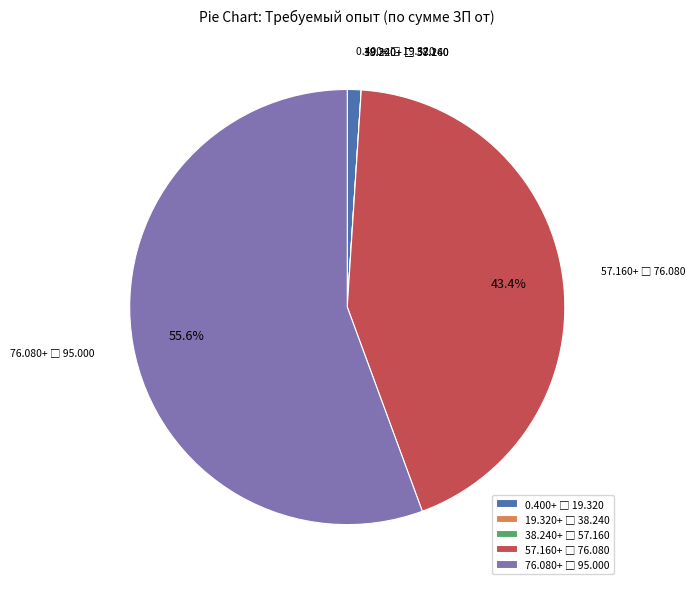

Does any single category account for the majority?

Yes